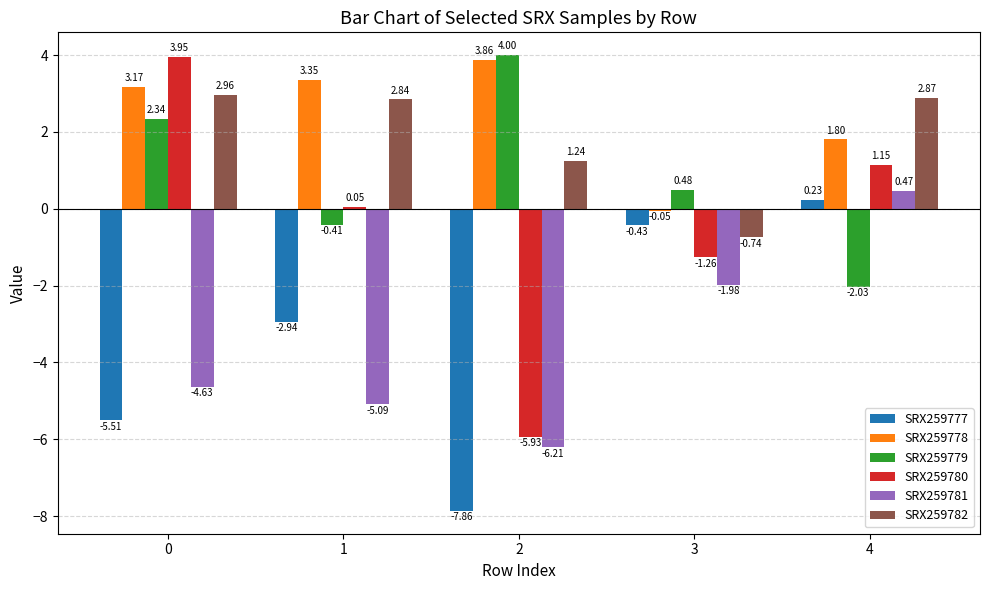

At which category is the sum across all series the highest?

4